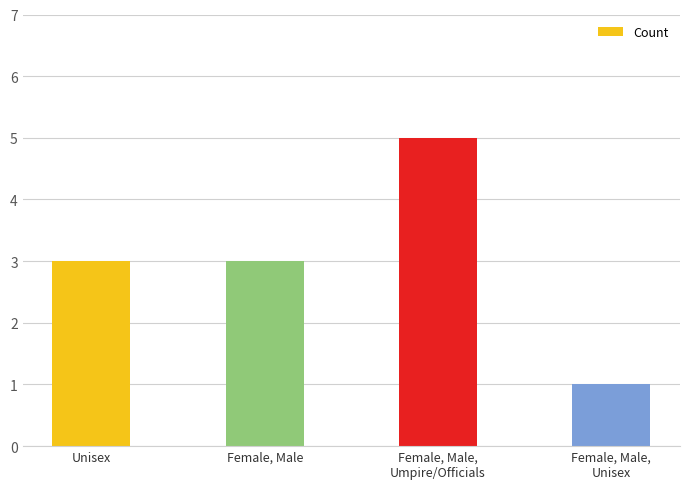

Approximately how many times larger is the value at Female, Male compared to Female, Male,
Umpire/Officials?

0.6